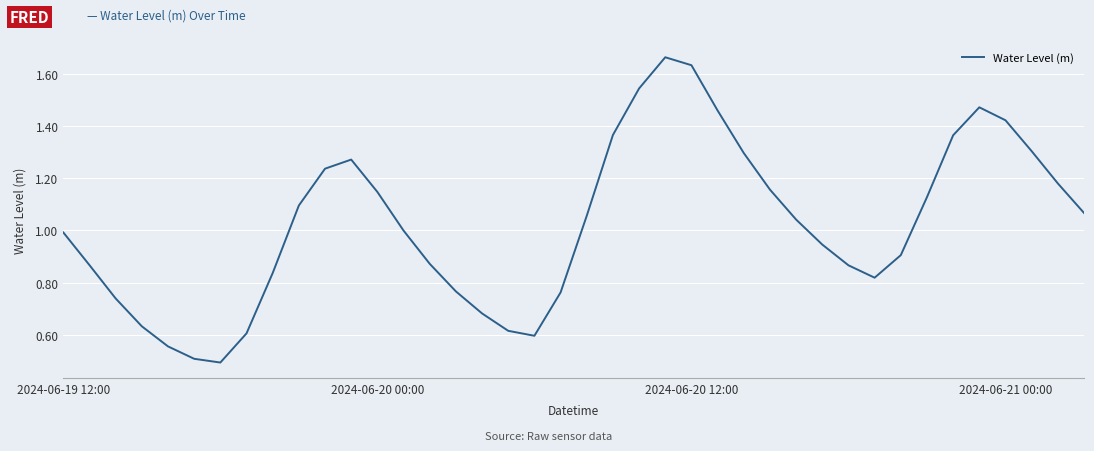

What is the minimum value shown in the chart?

0.5